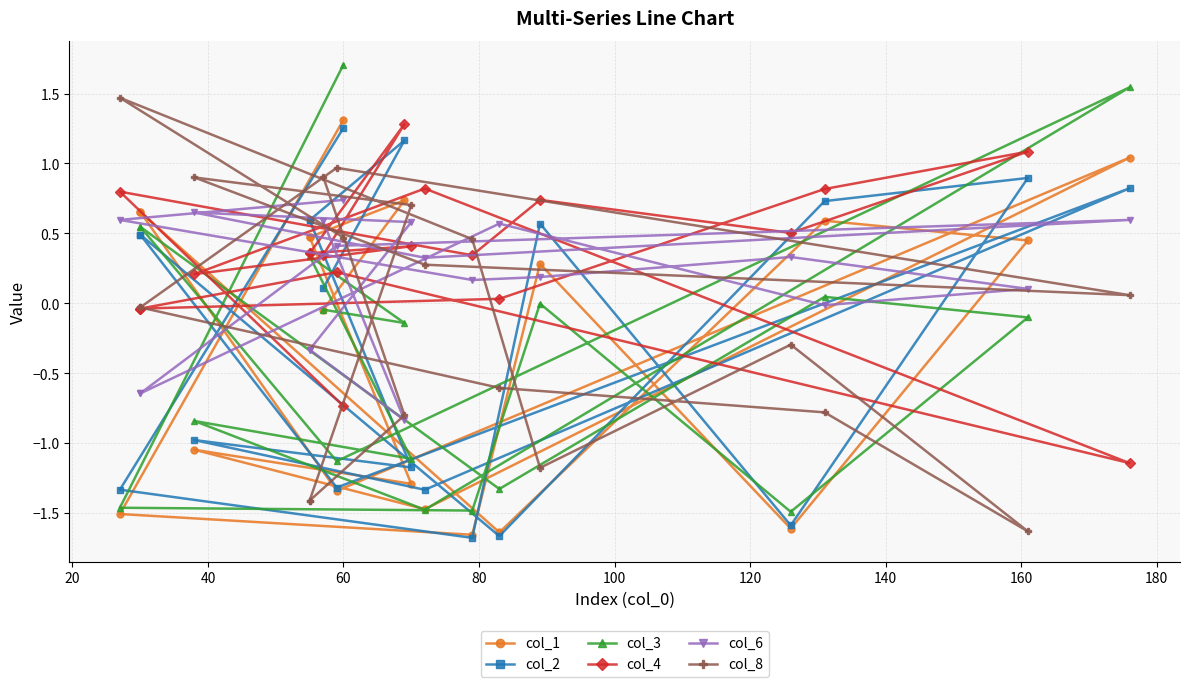

Where is the first local maximum for col_3?

60